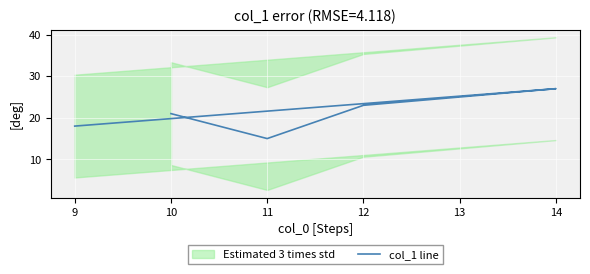

True or false: the data has more than 2 interior local peaks.

False